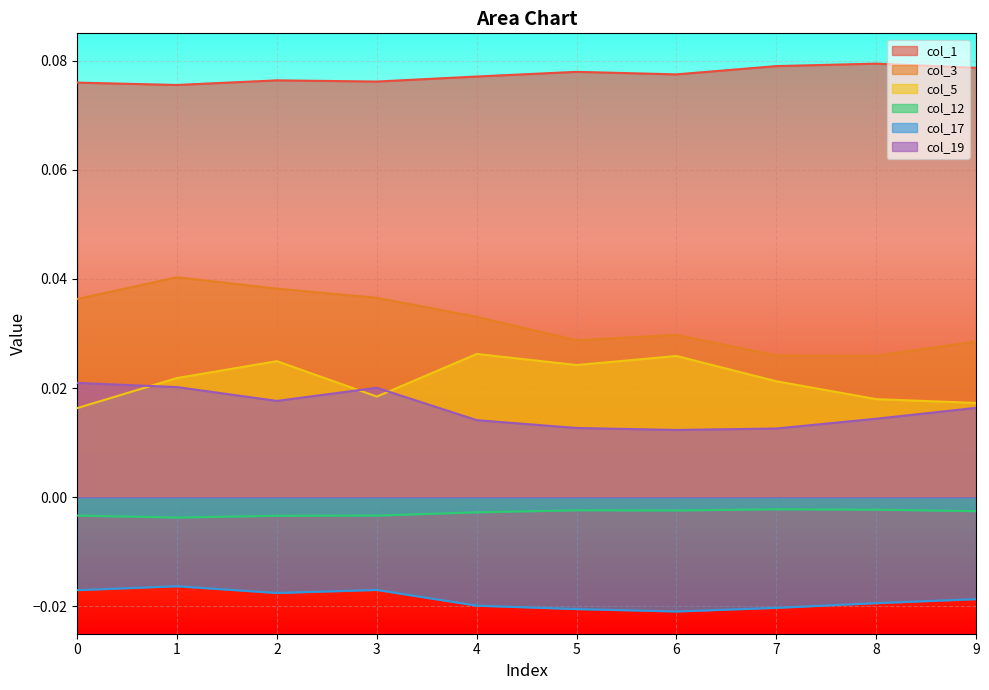

Reading right to left, extract all data points from this chart.

col_1: 9=0.1	8=0.1	7=0.1	6=0.1	5=0.1	4=0.1	3=0.1	2=0.1	1=0.1	0=0.1
col_3: 9=0.0	8=0.0	7=0.0	6=0.0	5=0.0	4=0.0	3=0.0	2=0.0	1=0.0	0=0.0
col_5: 9=0.0	8=0.0	7=0.0	6=0.0	5=0.0	4=0.0	3=0.0	2=0.0	1=0.0	0=0.0
col_12: 9=-0.0	8=-0.0	7=-0.0	6=-0.0	5=-0.0	4=-0.0	3=-0.0	2=-0.0	1=-0.0	0=-0.0
col_17: 9=-0.0	8=-0.0	7=-0.0	6=-0.0	5=-0.0	4=-0.0	3=-0.0	2=-0.0	1=-0.0	0=-0.0
col_19: 9=0.0	8=0.0	7=0.0	6=0.0	5=0.0	4=0.0	3=0.0	2=0.0	1=0.0	0=0.0